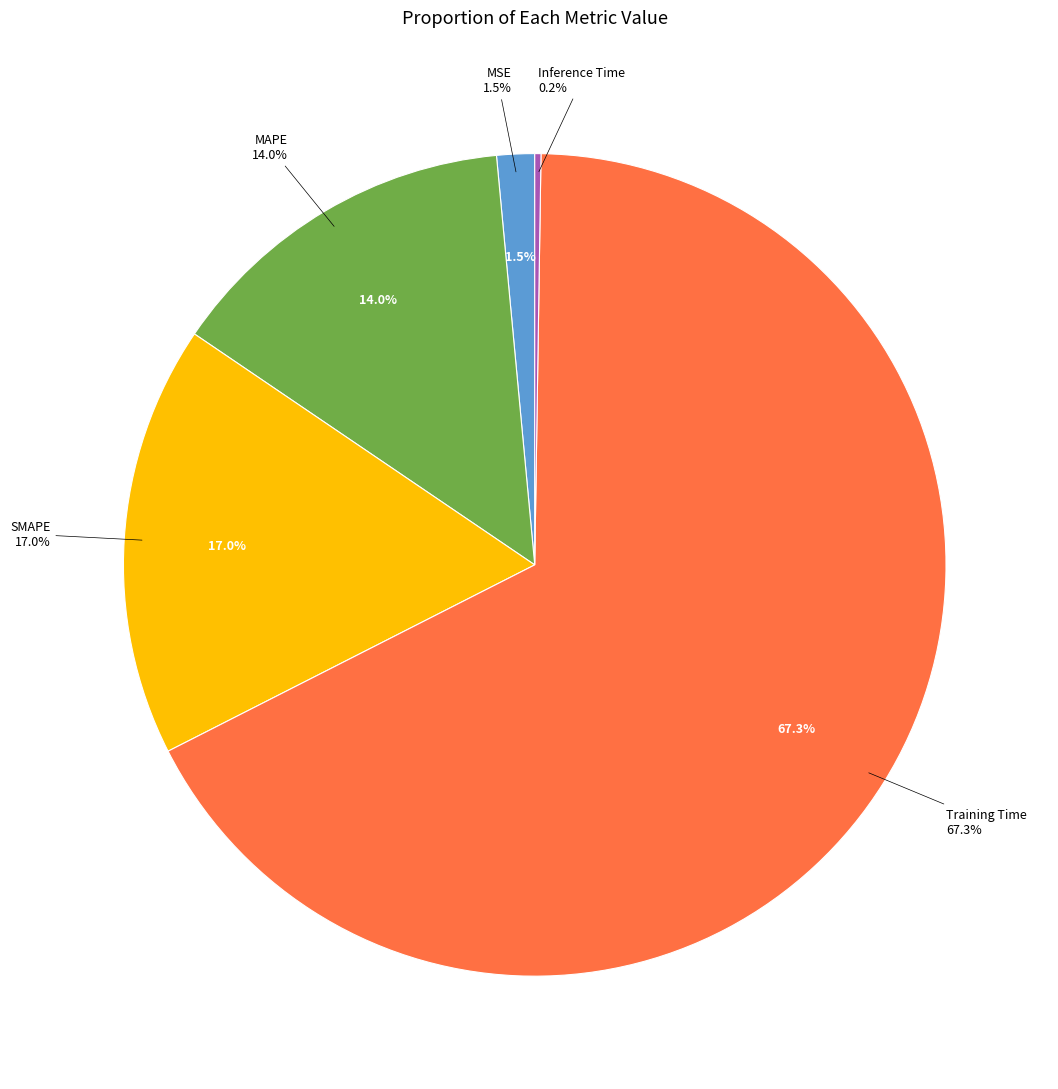

Is there a majority slice in this chart?

Yes